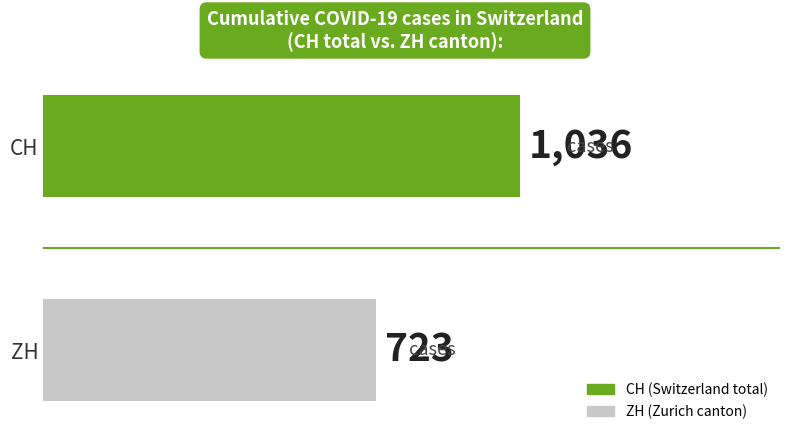

What is the smallest value displayed?

723